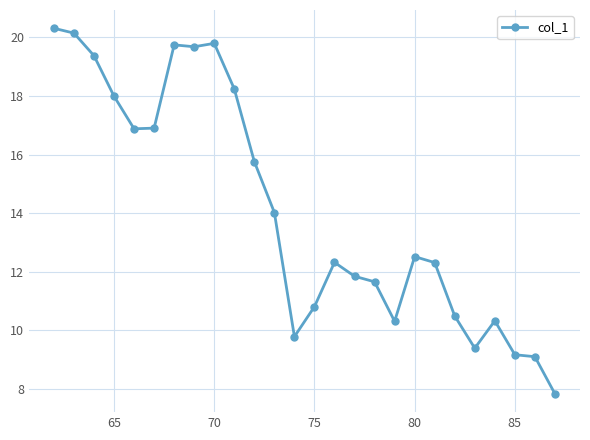

What is the value of the 1st point from the left?

20.3